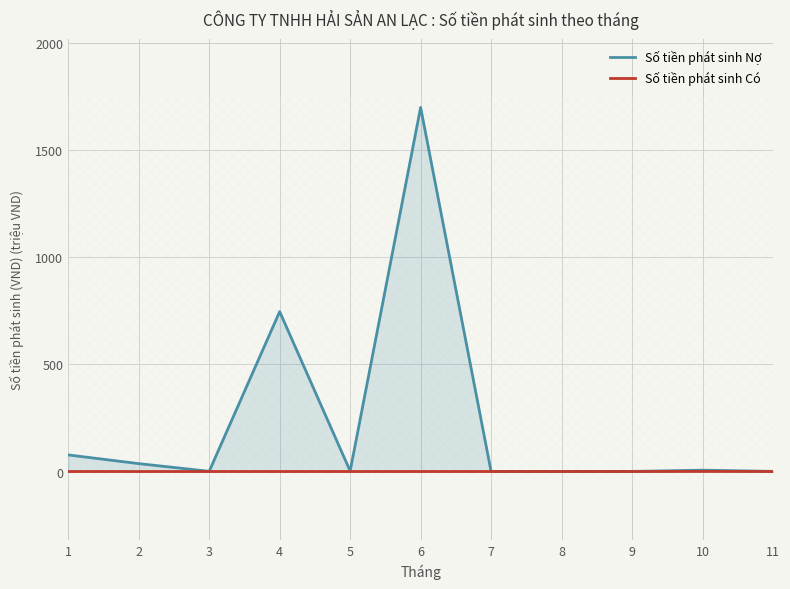

Reading left to right, list all the values displayed in this chart.

Số tiền phát sinh Nợ: 77.5	36.9	1.0	746.5	2.2	1700.0	0.3	0.4	0.5	6.3	0.6
Số tiền phát sinh Có: 0.0	0.0	0.0	0.0	0.0	0.0	0.0	0.0	0.0	0.6	0.1